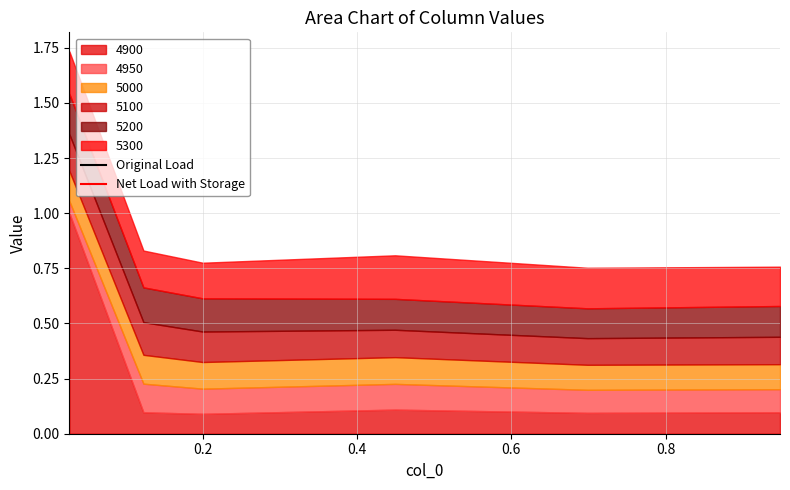

Which category has the lowest value across all series?

0.0273972602739726